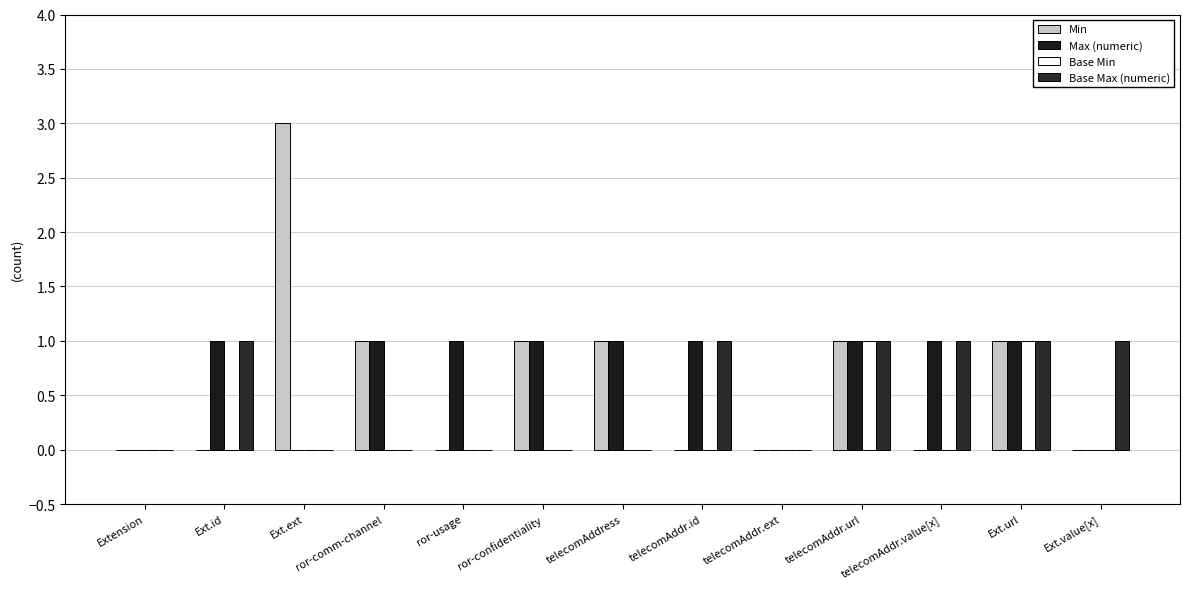

Reading right to left, transcribe all the data shown in this chart.

Min: Ext.value[x]=0	Ext.url=1	telecomAddr.value[x]=0	telecomAddr.url=1	telecomAddr.ext=0	telecomAddr.id=0	telecomAddress=1	ror-confidentiality=1	ror-usage=0	ror-comm-channel=1	Ext.ext=3	Ext.id=0	Extension=0
Max (numeric): Ext.value[x]=0	Ext.url=1	telecomAddr.value[x]=1	telecomAddr.url=1	telecomAddr.ext=0	telecomAddr.id=1	telecomAddress=1	ror-confidentiality=1	ror-usage=1	ror-comm-channel=1	Ext.ext=0	Ext.id=1	Extension=0
Base Min: Ext.value[x]=0	Ext.url=1	telecomAddr.value[x]=0	telecomAddr.url=1	telecomAddr.ext=0	telecomAddr.id=0	telecomAddress=0	ror-confidentiality=0	ror-usage=0	ror-comm-channel=0	Ext.ext=0	Ext.id=0	Extension=0
Base Max (numeric): Ext.value[x]=1	Ext.url=1	telecomAddr.value[x]=1	telecomAddr.url=1	telecomAddr.ext=0	telecomAddr.id=1	telecomAddress=0	ror-confidentiality=0	ror-usage=0	ror-comm-channel=0	Ext.ext=0	Ext.id=1	Extension=0